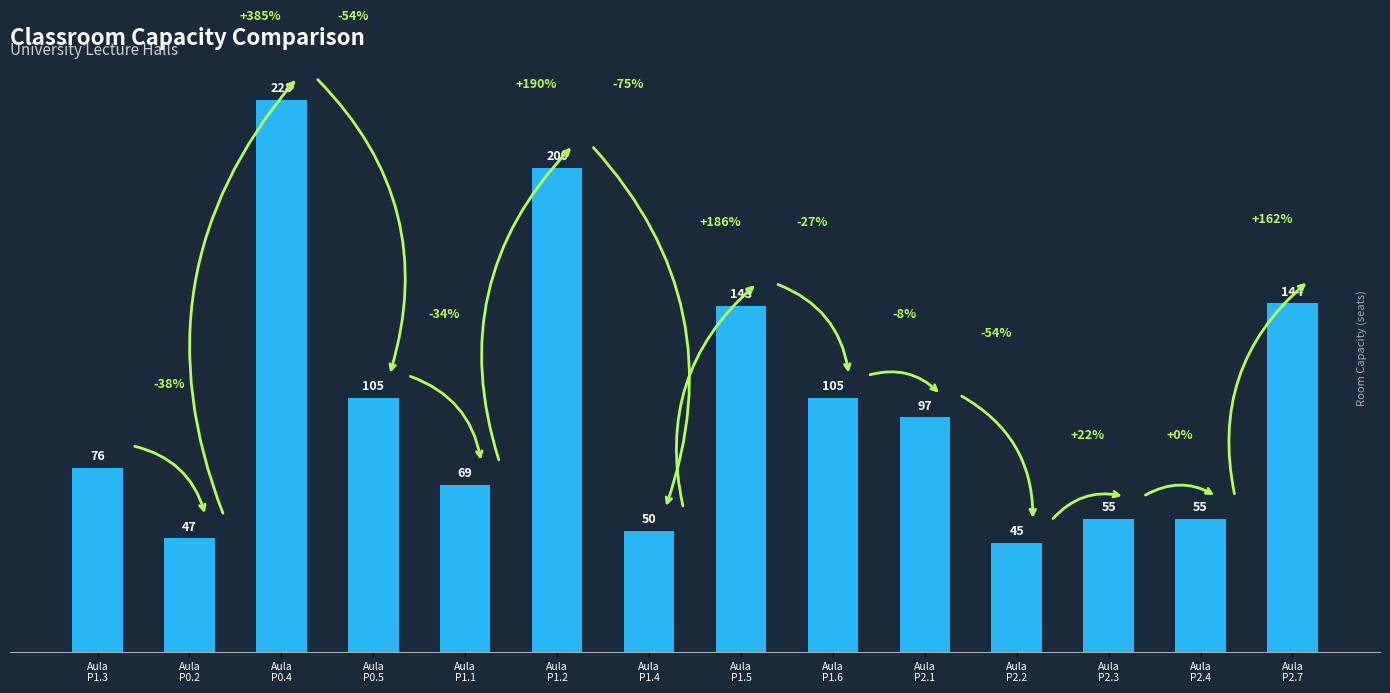

At which category does the chart reach its peak across all series?

Aula
P0.4